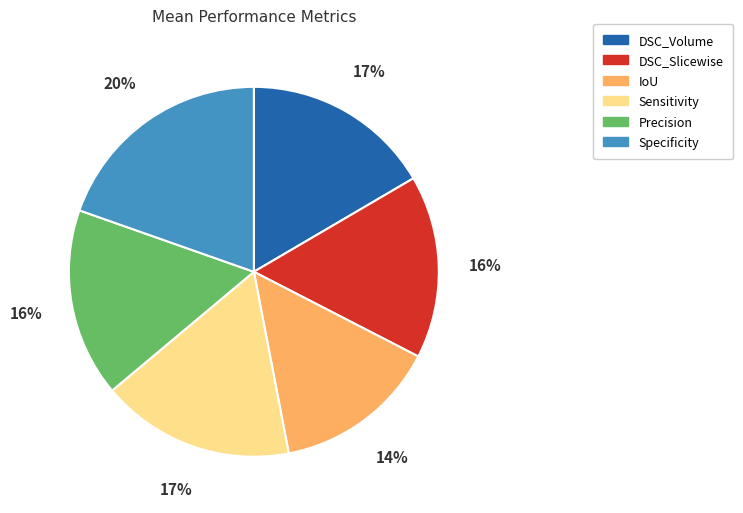

What is the smallest slice in the pie chart?

IoU